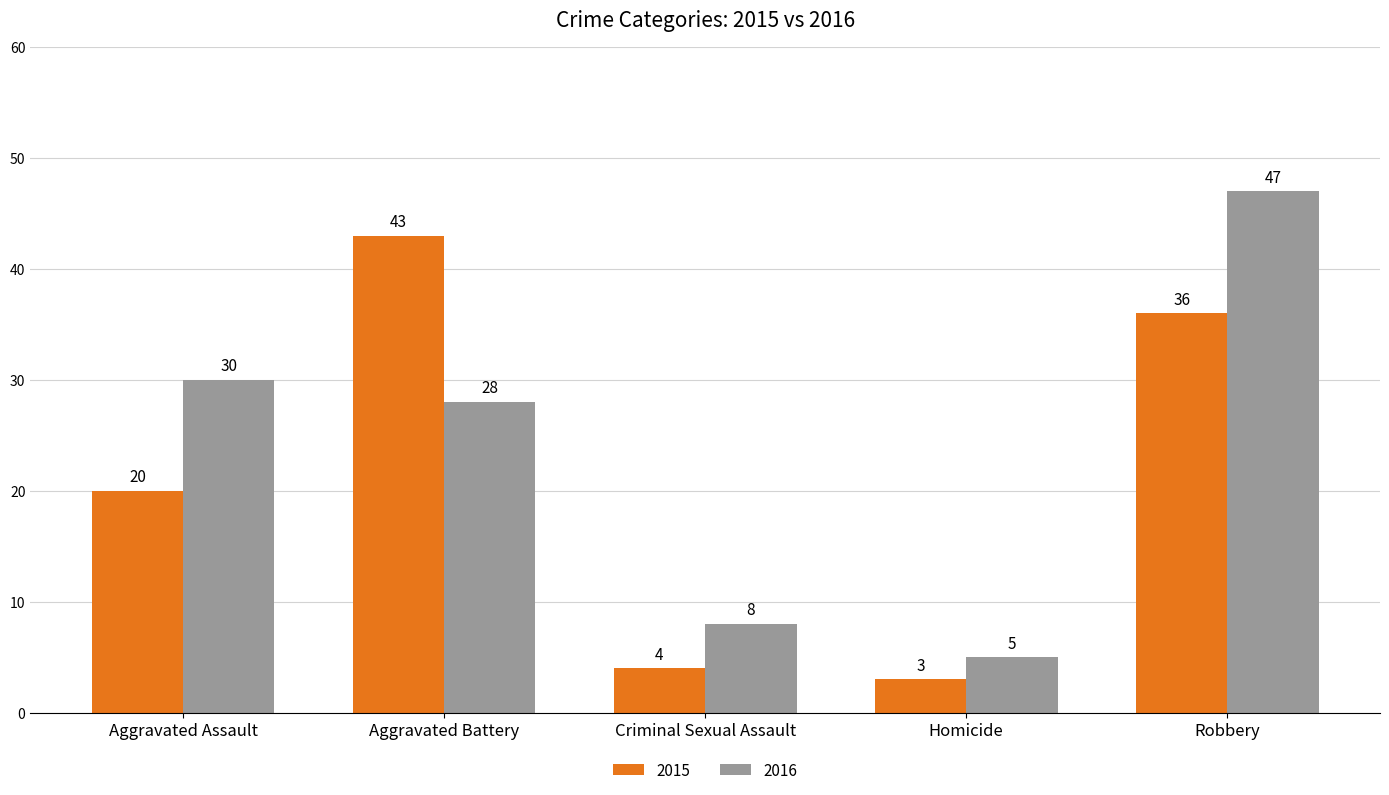

How many distinct data groups are displayed?

2